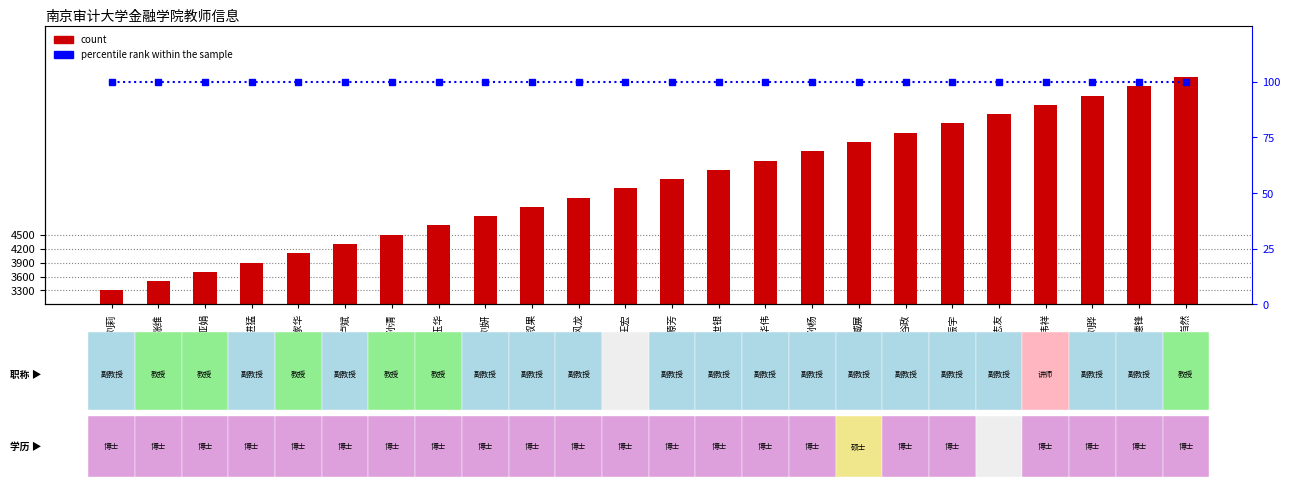

What is the minimum value shown in the chart?

100